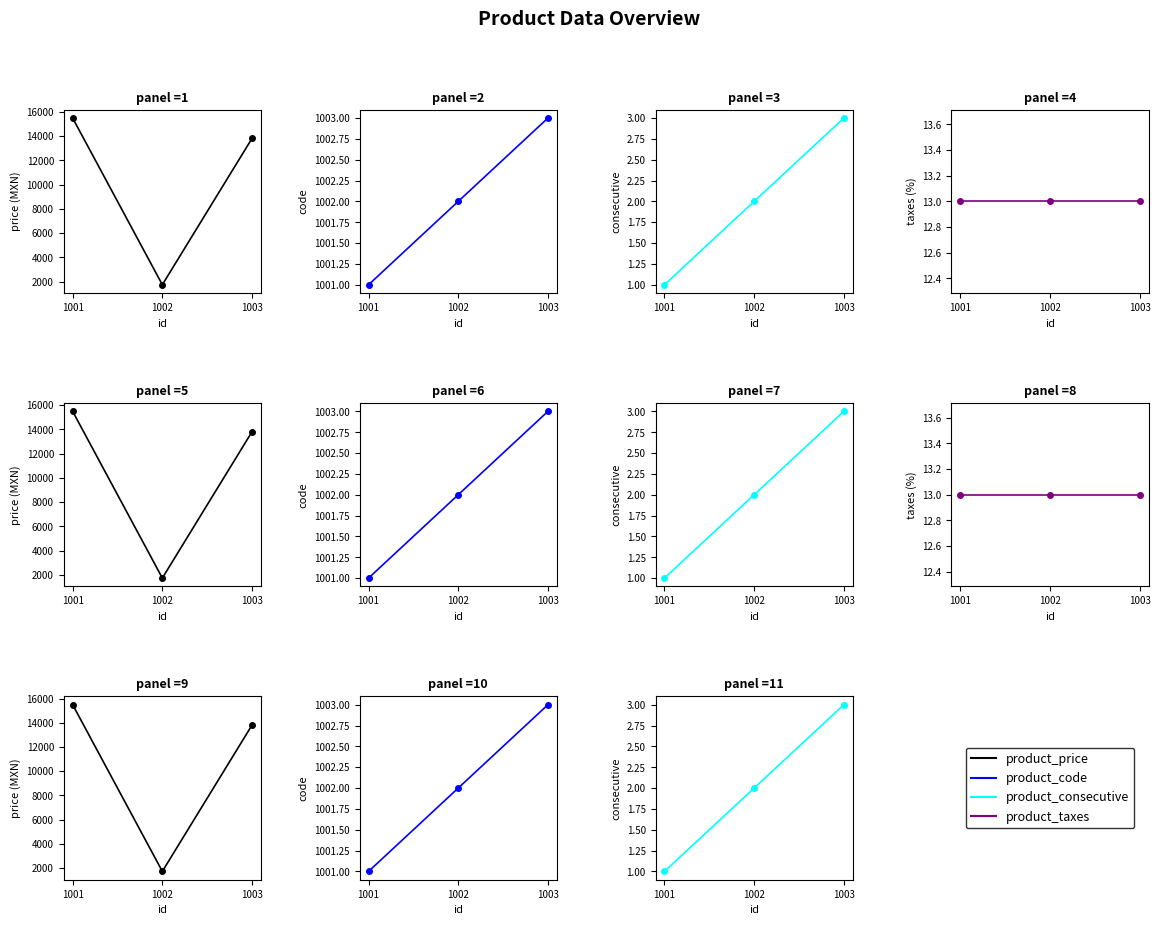

True or false: product_price has a value of 10273.0 at 1001.

False